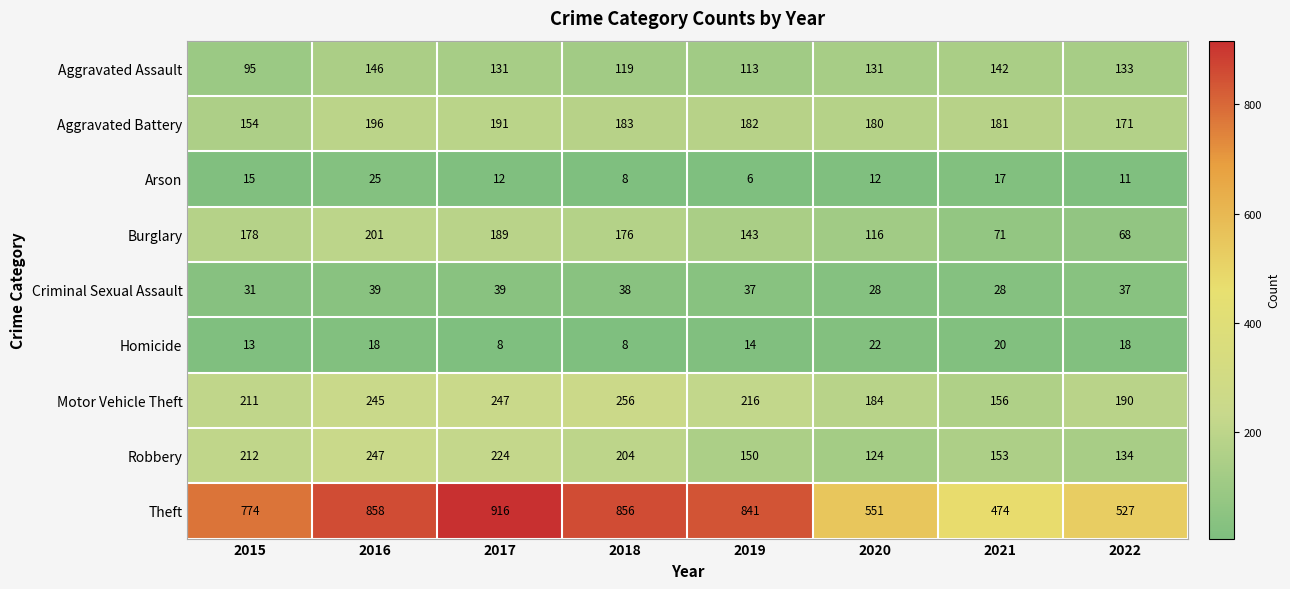

Rank the series by their maximum value, from highest to lowest.

Theft, Motor Vehicle Theft, Robbery, Burglary, Aggravated Battery, Aggravated Assault, Criminal Sexual Assault, Arson, Homicide